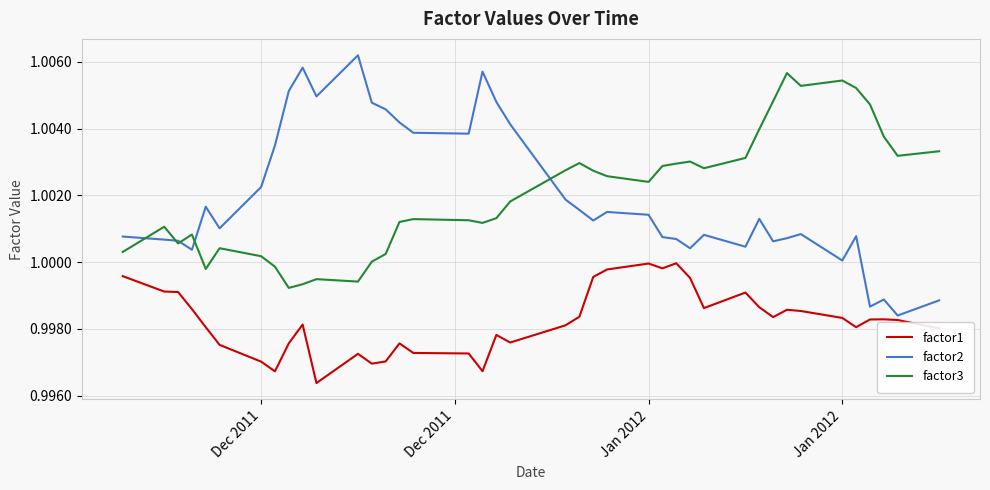

List the series in order of their peak value, lowest first.

factor1, factor3, factor2